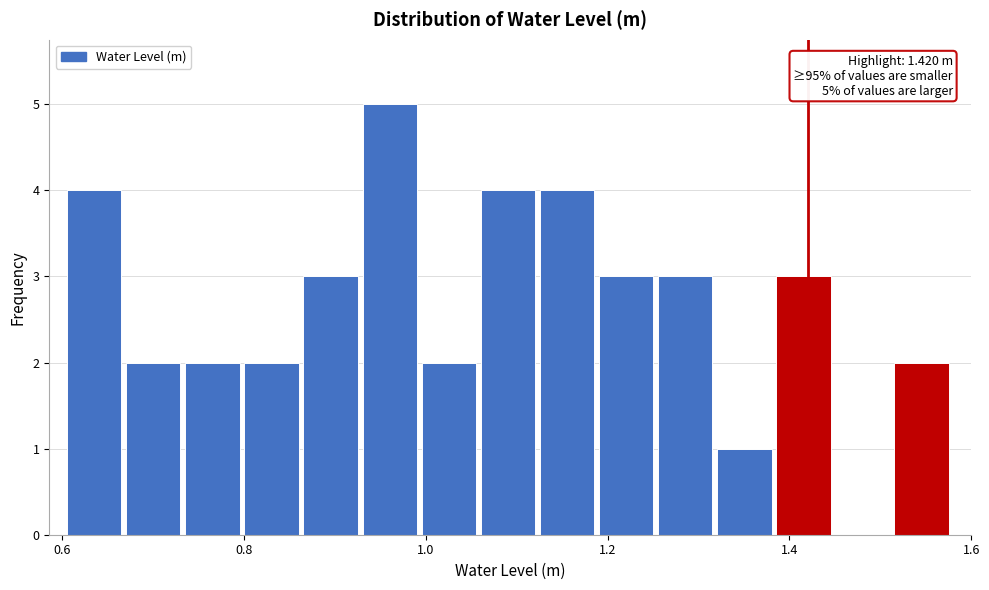

Read against the x-axis, roughly where is the centre of the tallest bar?

0.96